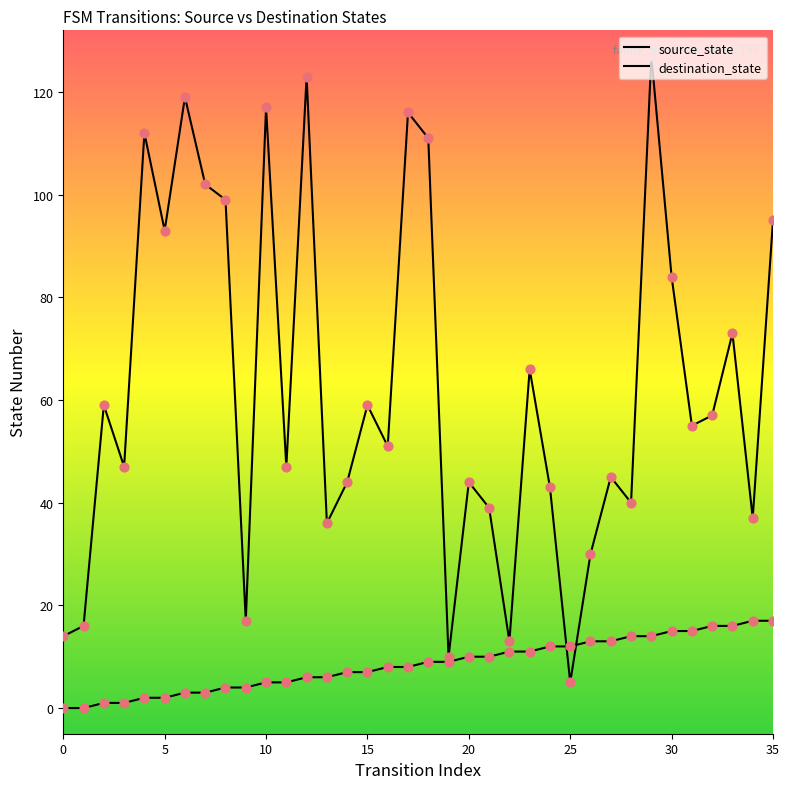

How many lines are shown in the chart?

2